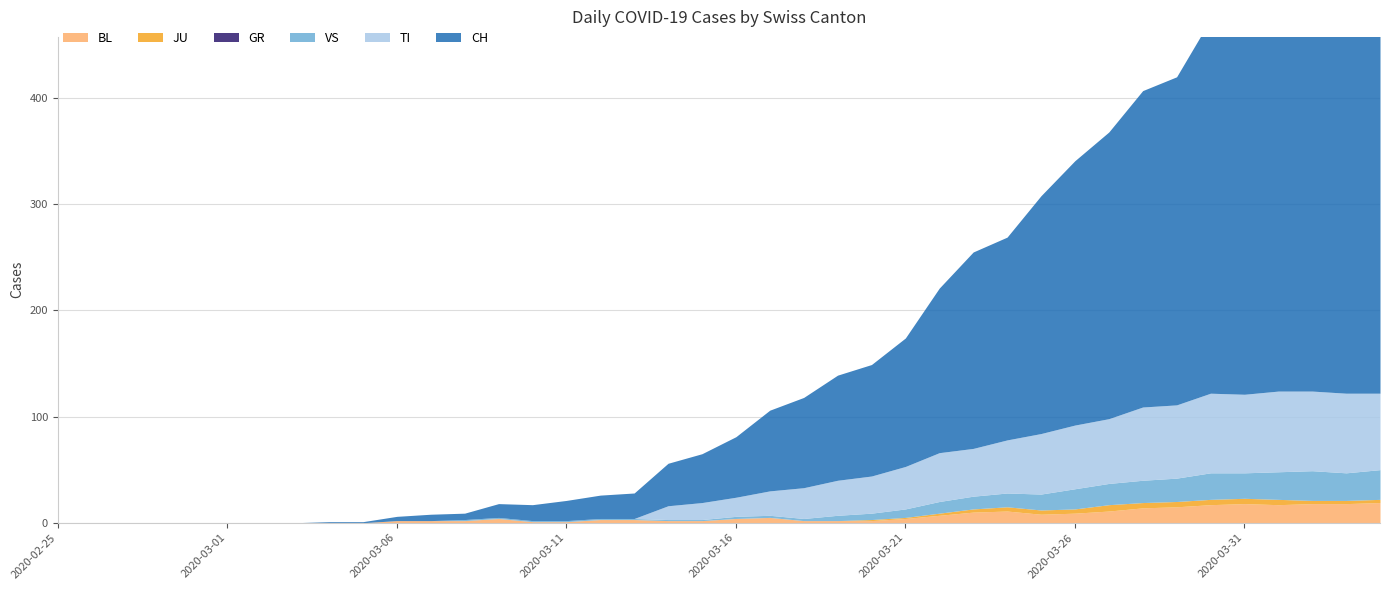

Which series has the largest range (max minus min)?

CH